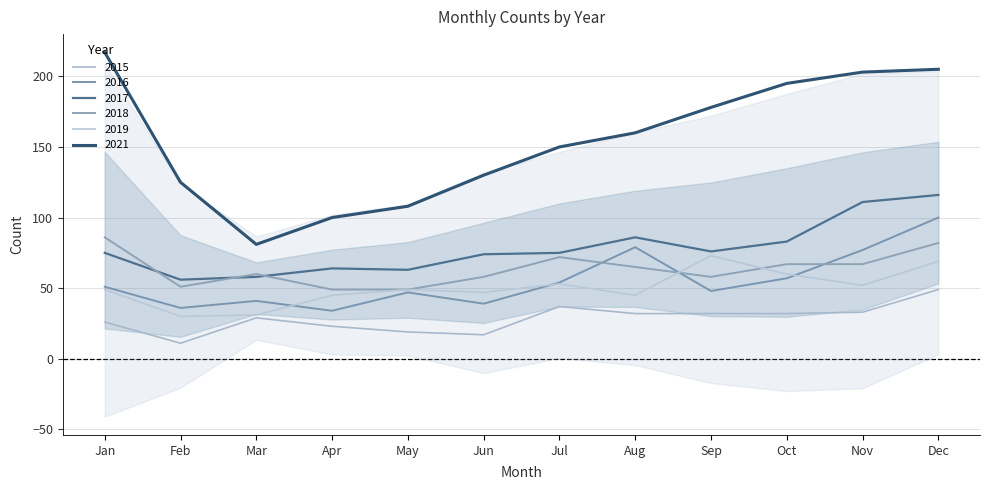

Where does the 2019 series first go above 49?

Jul